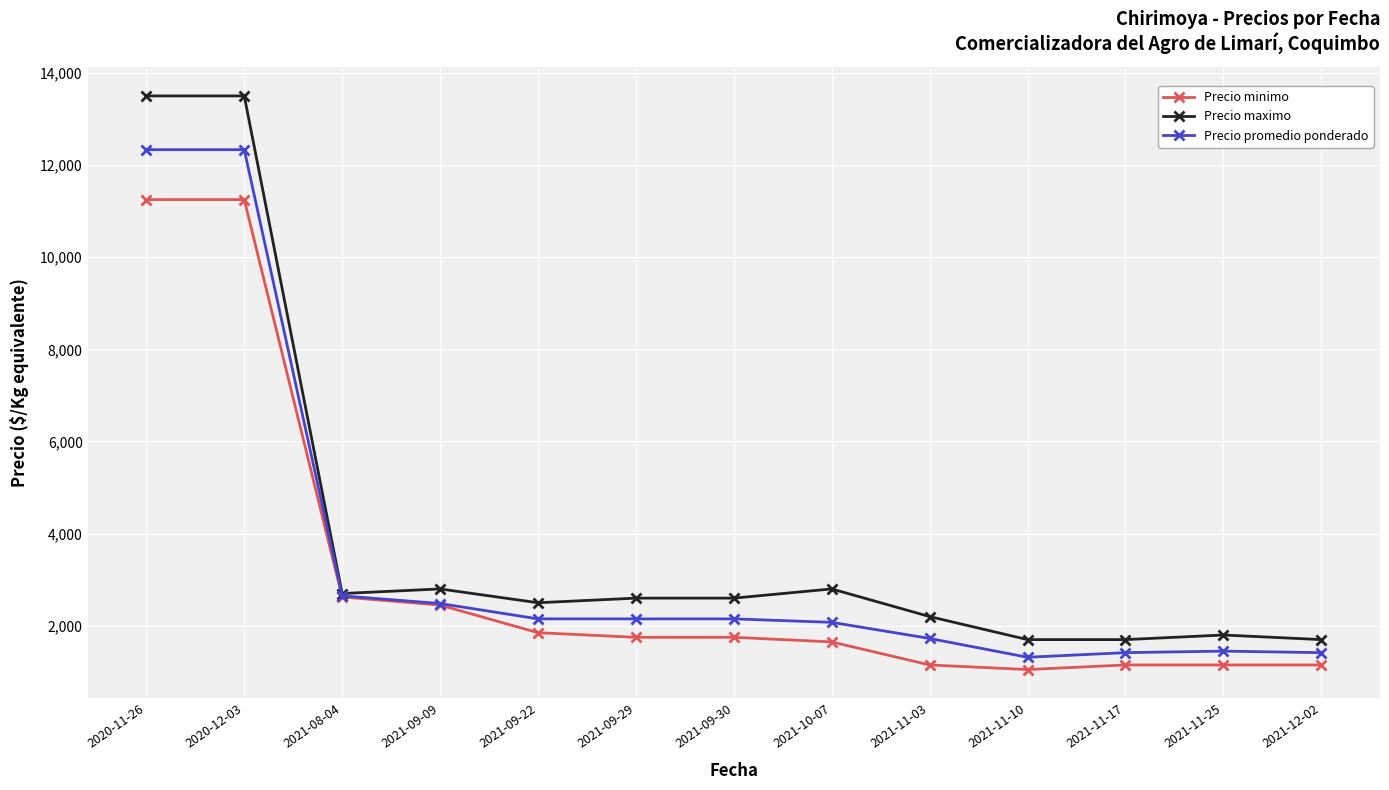

What is the value of the Precio maximo point at the 8th from the left?

2800